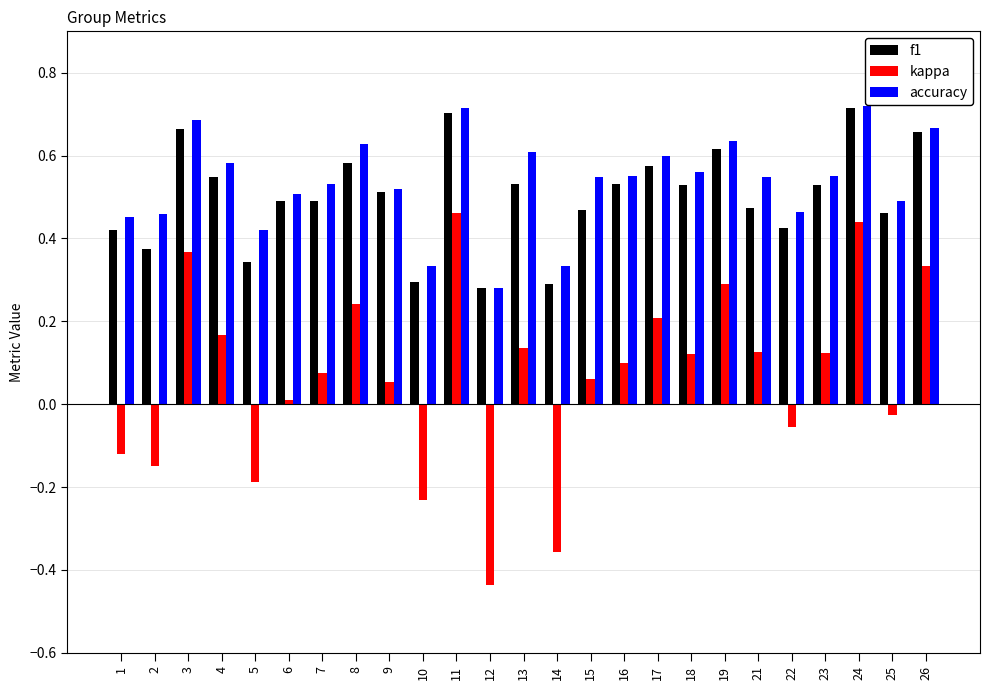

Which series has the largest total across all categories?

accuracy